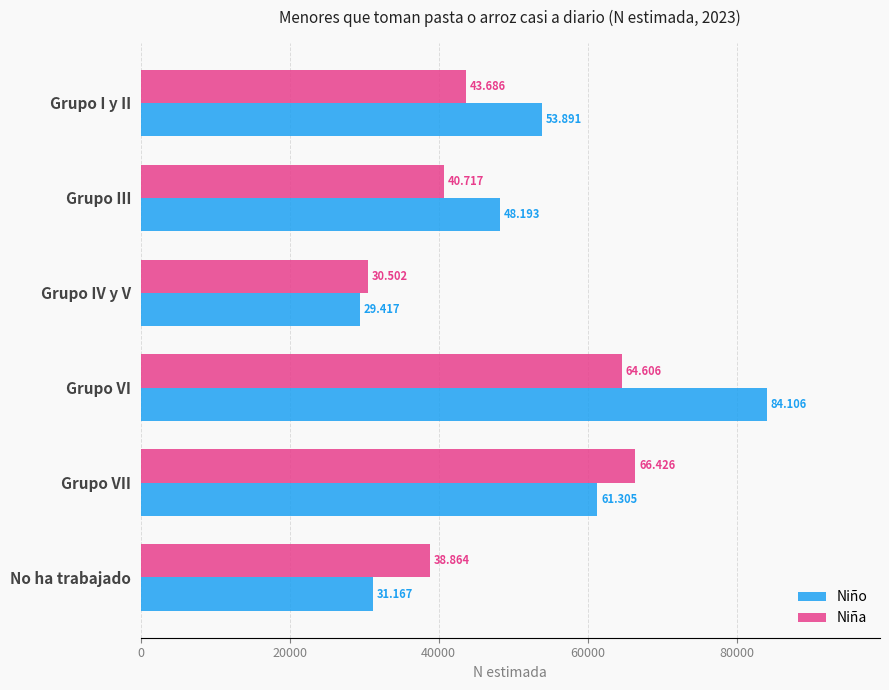

Which series has the largest range (max minus min)?

Niño